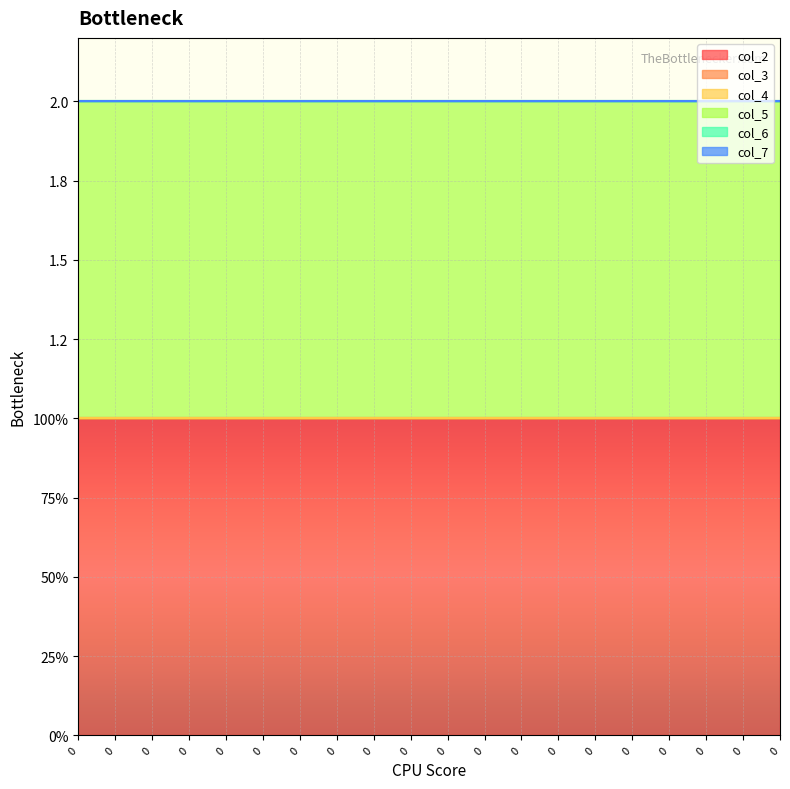

At 0, list the series in order from smallest to largest.

col_3, col_4, col_6, col_7, col_2, col_5